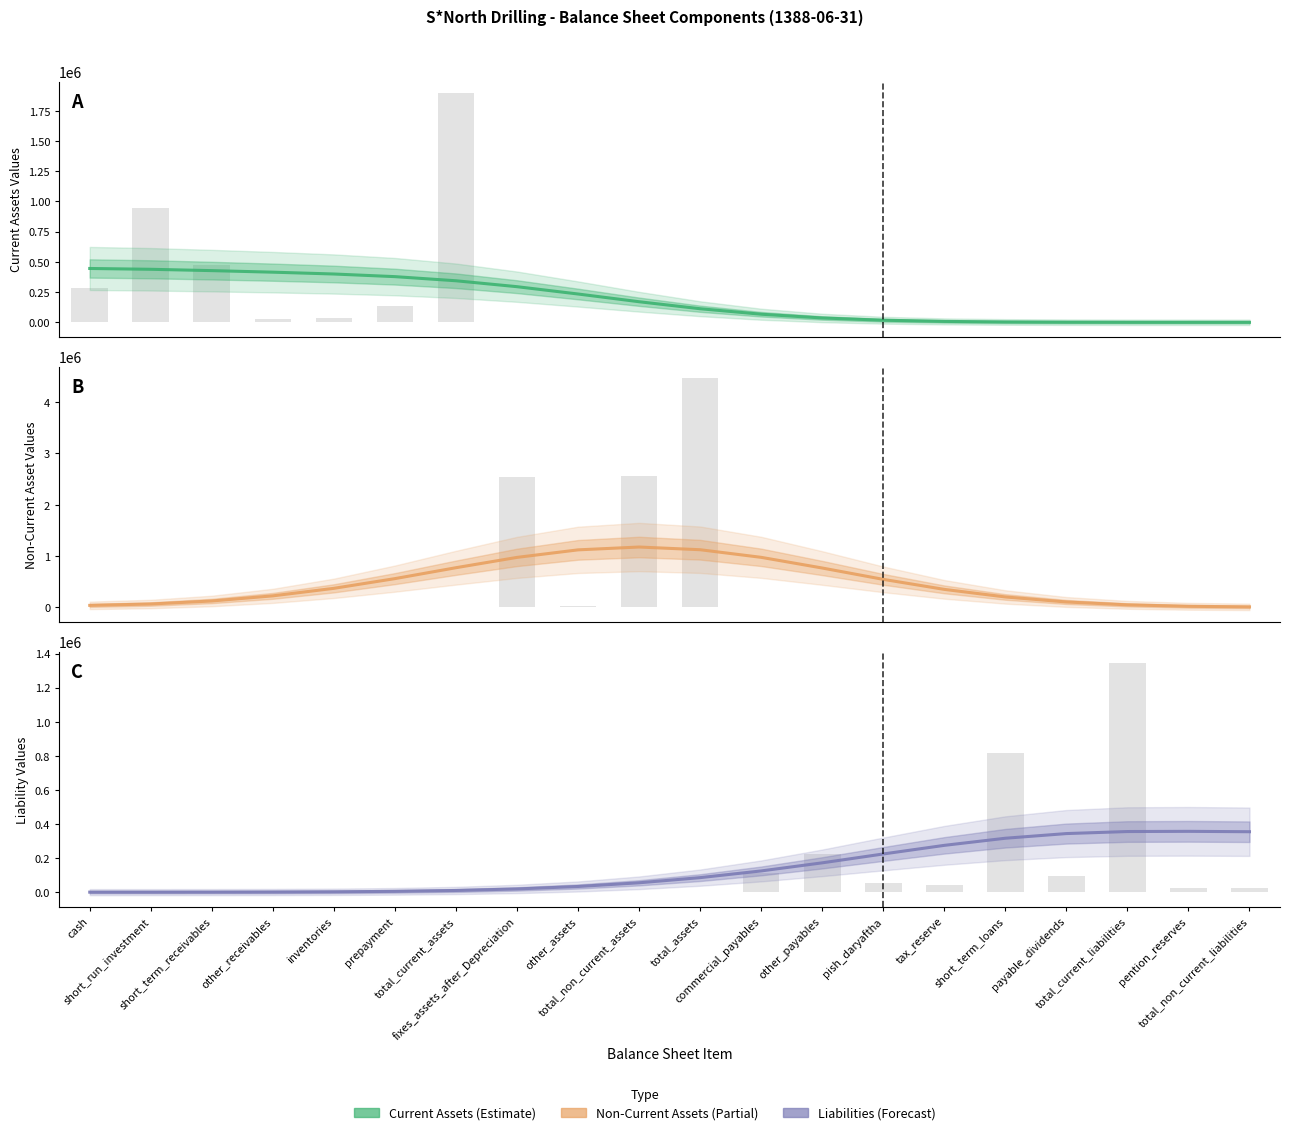

Which series changed the most between total_non_current_assets and pish_daryaftha?

Non-Current Assets